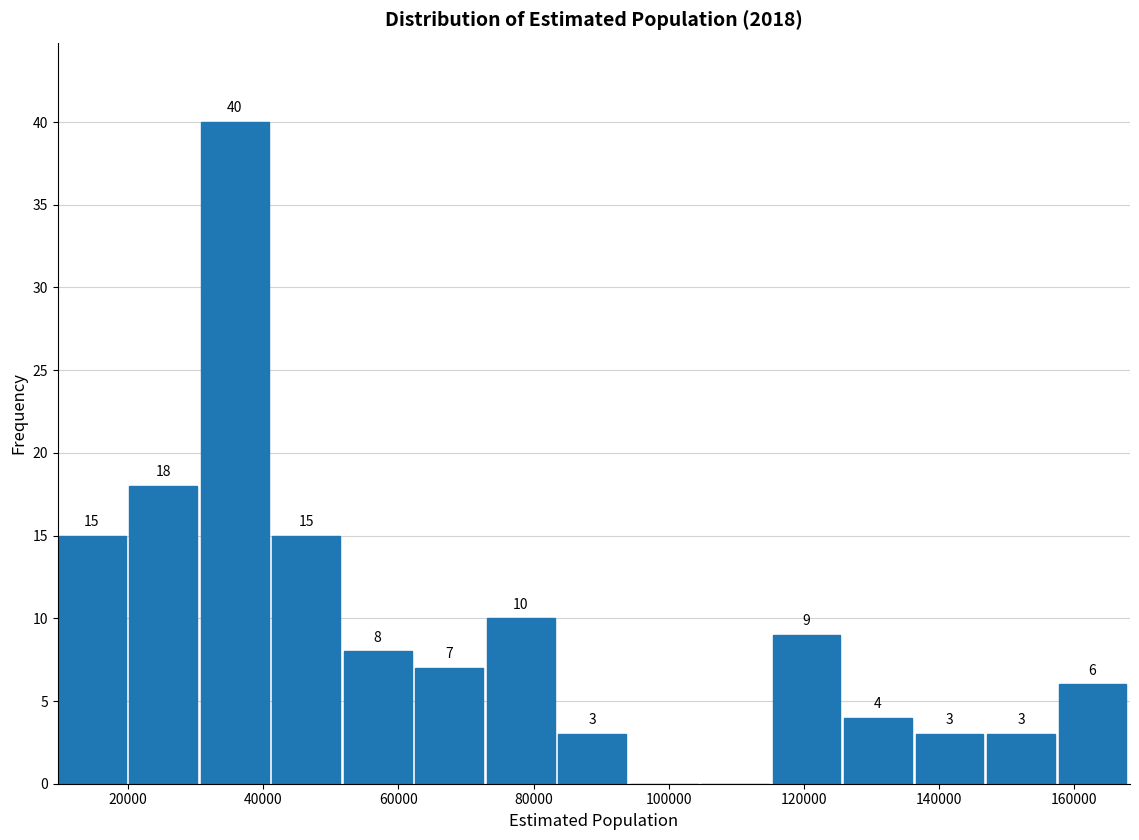

Which range on the x-axis has the tallest bar?

30000 to 42000